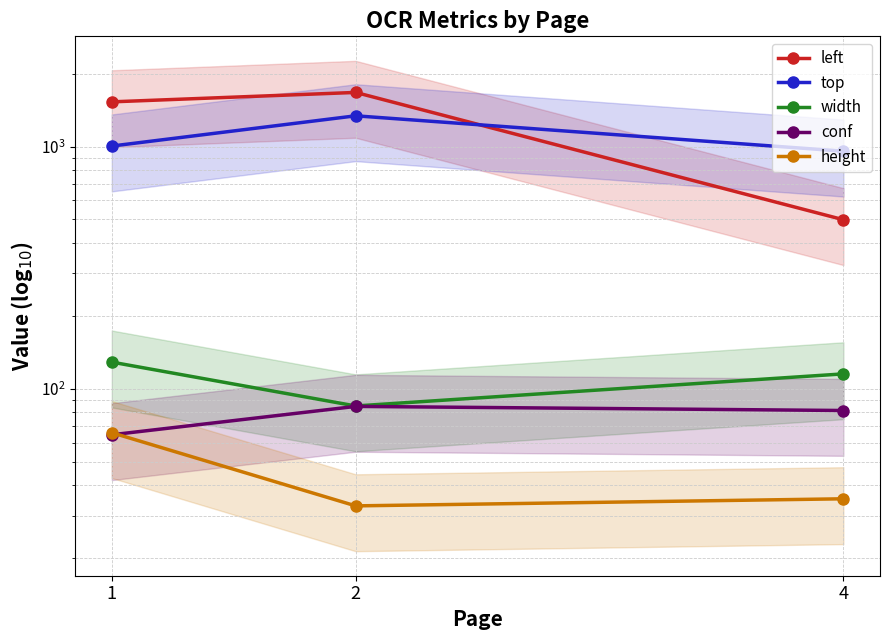

What is the greatest value displayed?

1672.5